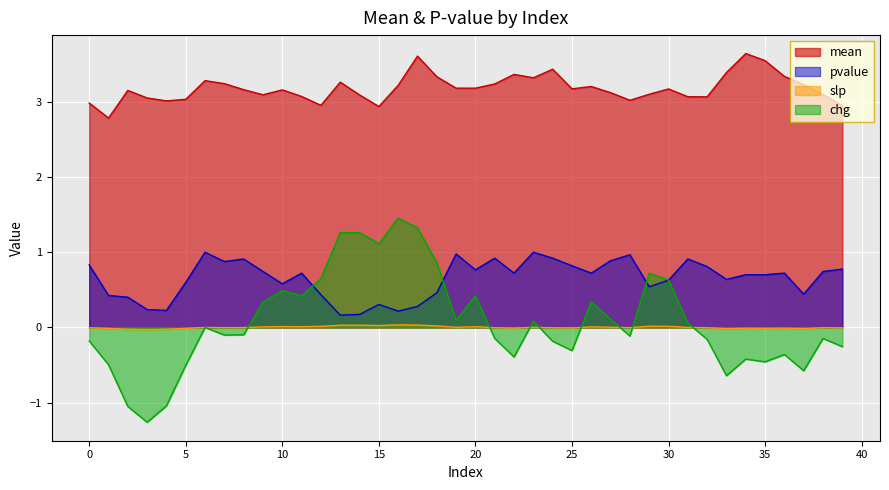

Which series has the largest total across all categories?

mean